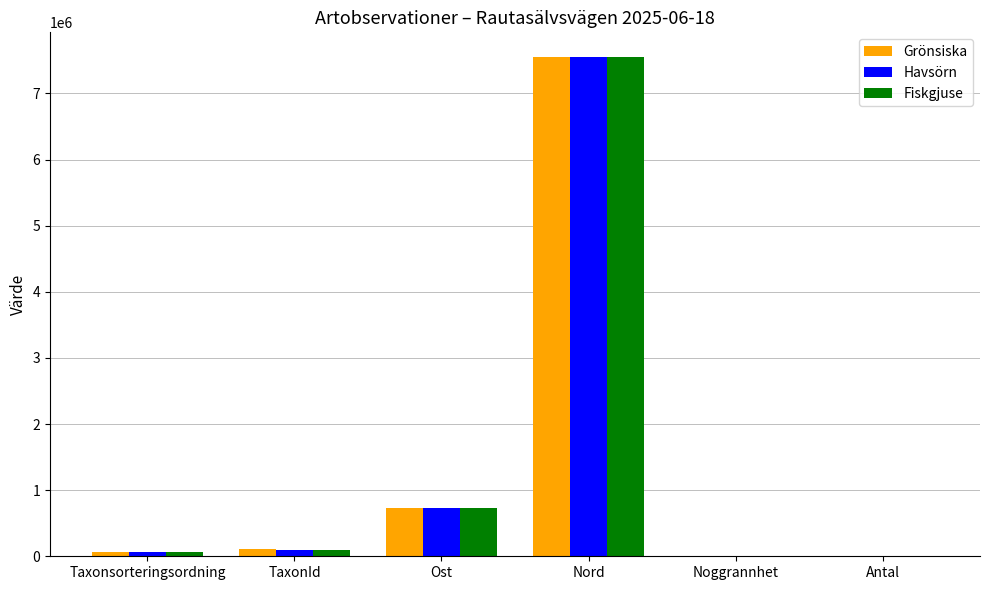

At which label is Havsörn closest to 3773156?

Ost